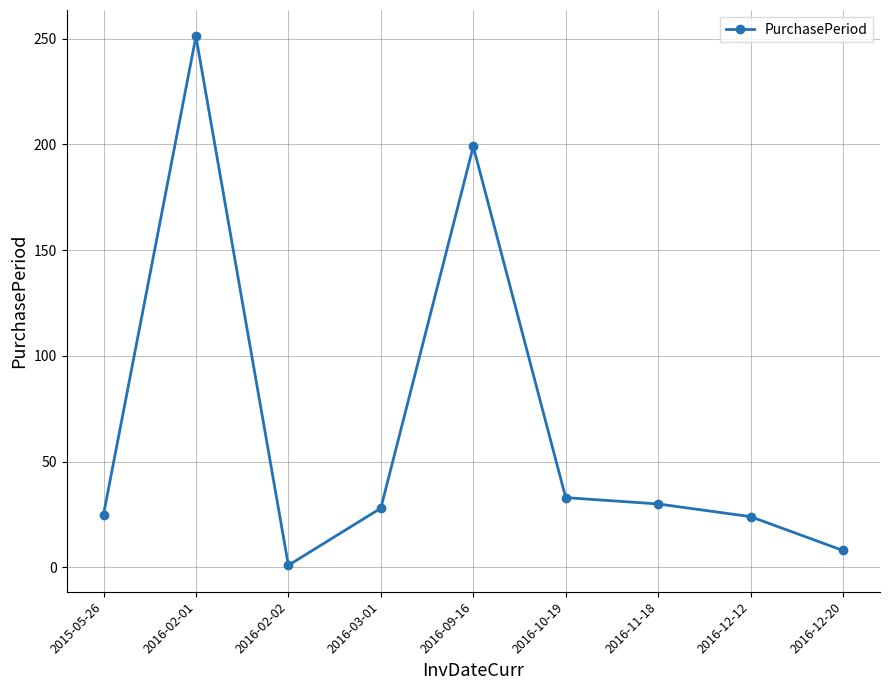

How many data points are less than 28?

4